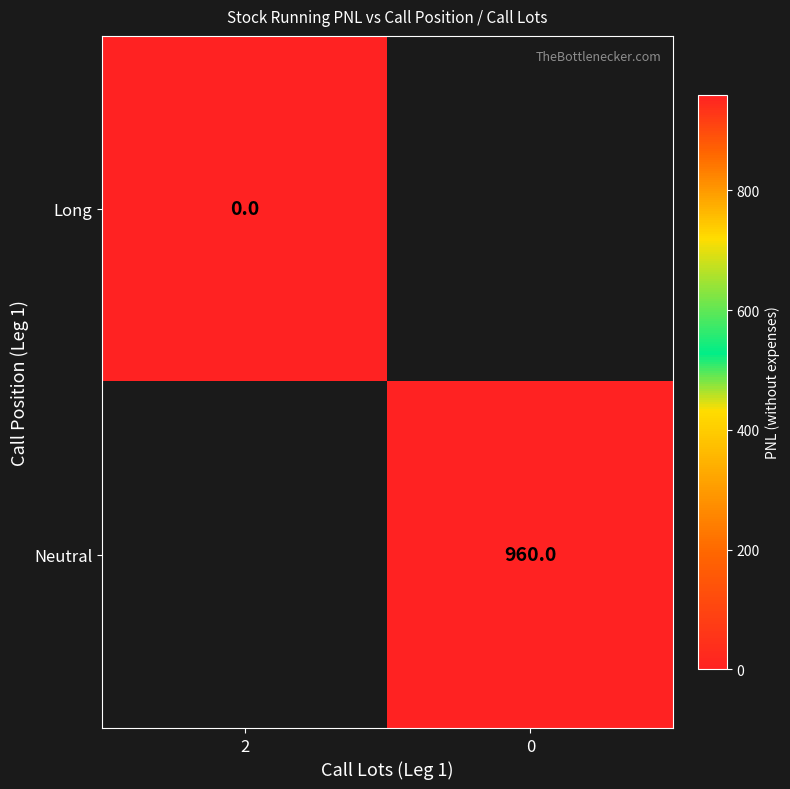

Is the value of Long at 2 greater than the value of Neutral at 0?

No